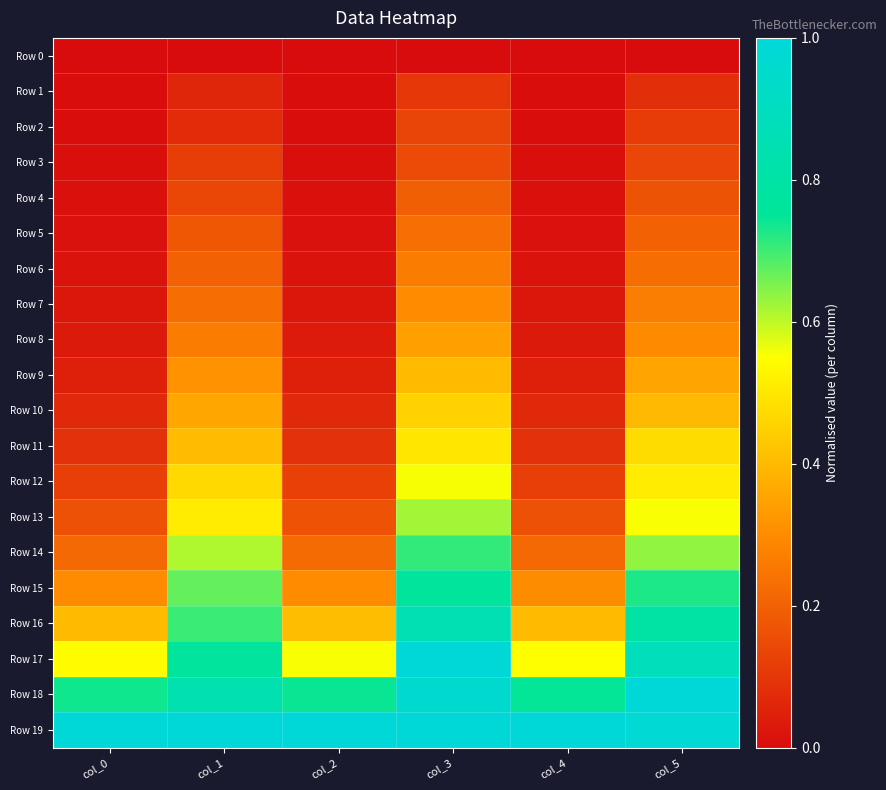

What is the difference between the highest and lowest values at col_1?

1.0